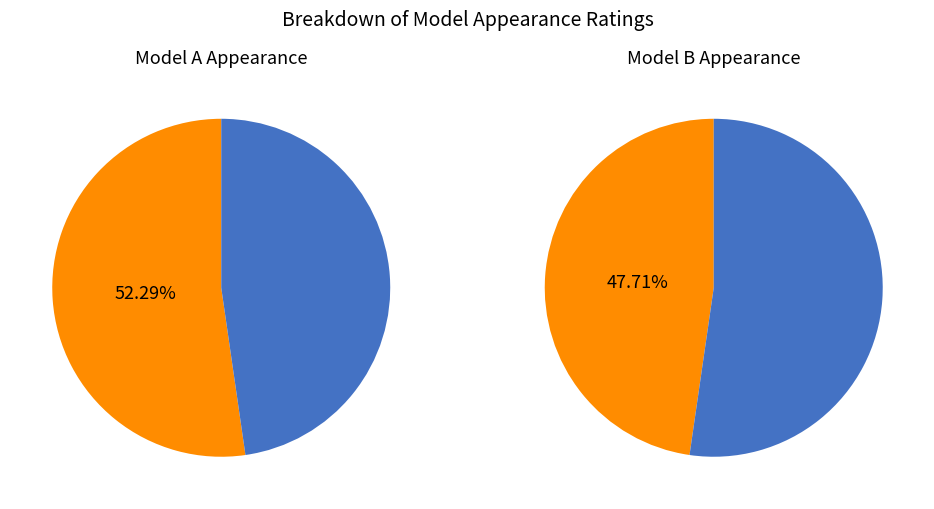

Does A account for over 50% of the chart?

Yes